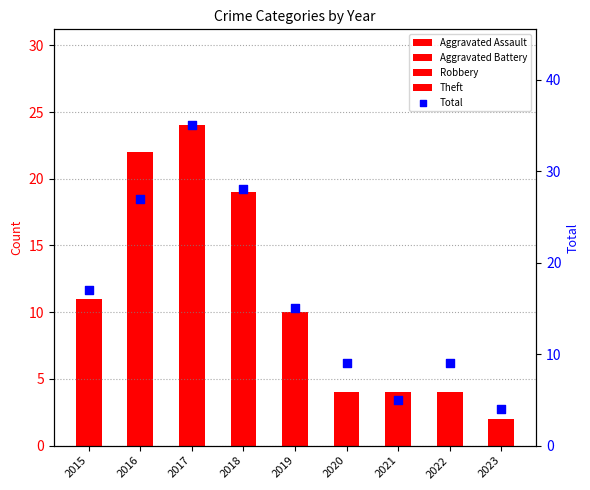

What is the total value across all series at 2017?

69